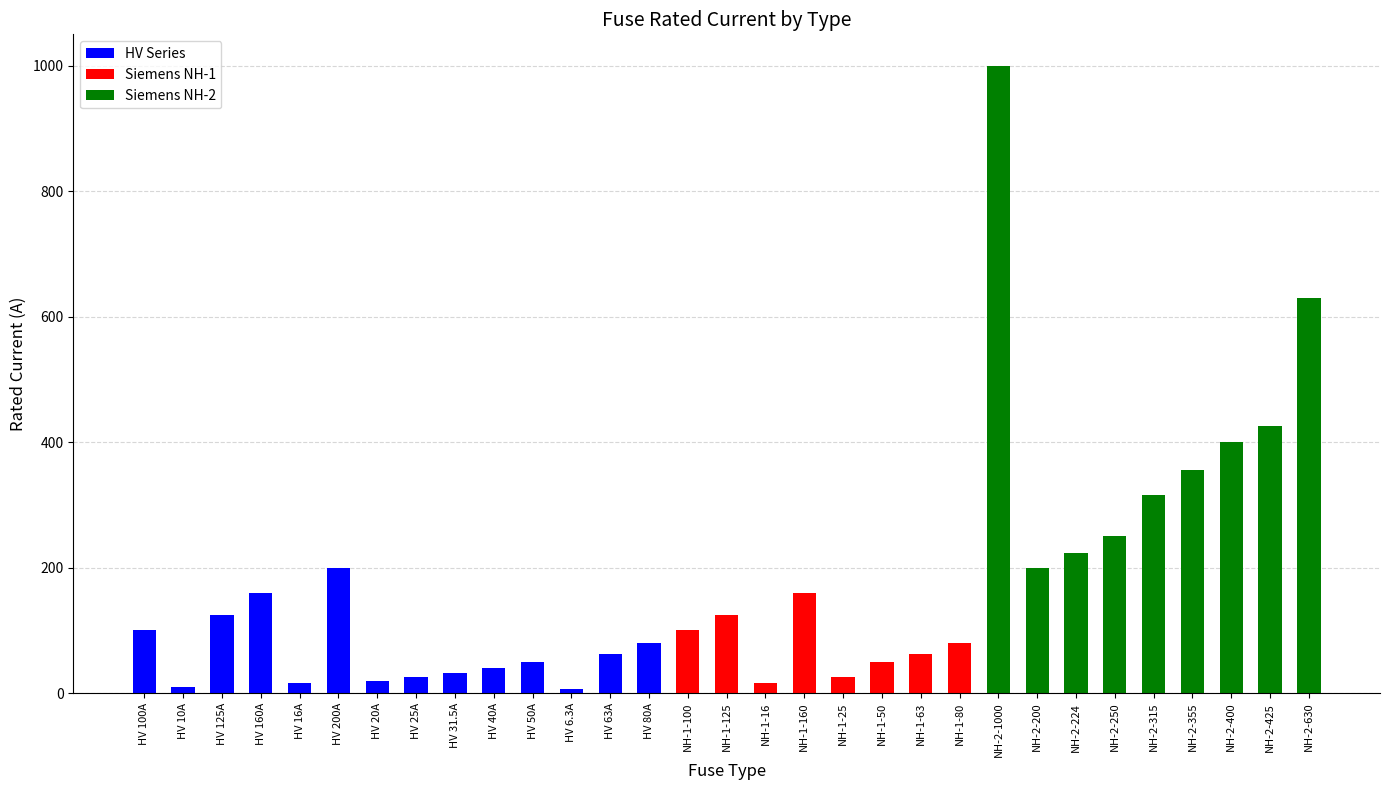

Rank the categories by value from highest to lowest.

NH-2-1000, NH-2-630, NH-2-425, NH-2-400, NH-2-355, NH-2-315, NH-2-250, NH-2-224, HV 200A, NH-2-200, HV 160A, NH-1-160, HV 125A, NH-1-125, HV 100A, NH-1-100, HV 80A, NH-1-80, HV 63A, NH-1-63, HV 50A, NH-1-50, HV 40A, HV 31.5A, HV 25A, NH-1-25, HV 20A, HV 16A, NH-1-16, HV 10A, HV 6.3A